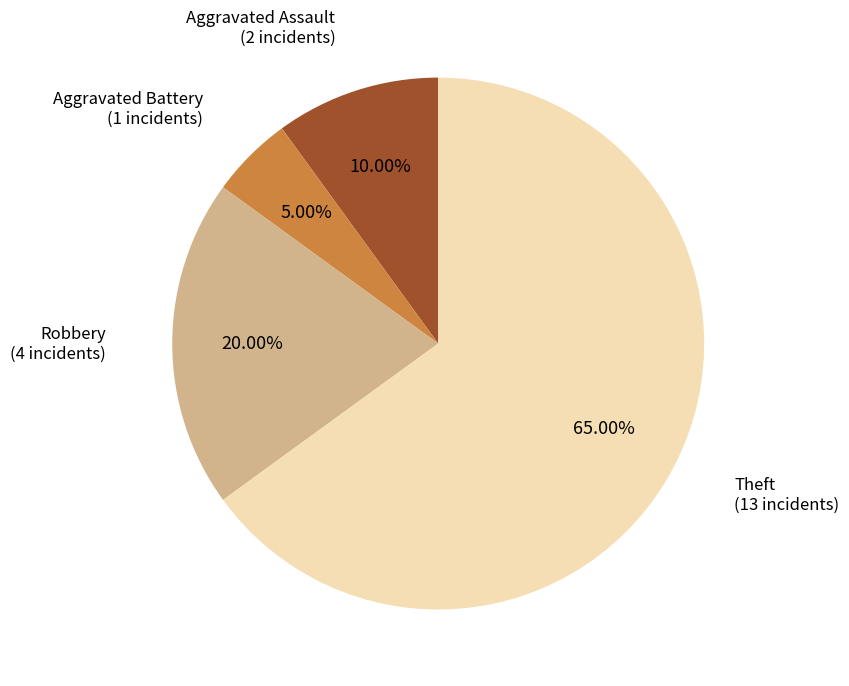

Which slice represents more than half of the pie?

Theft (13 incidents)